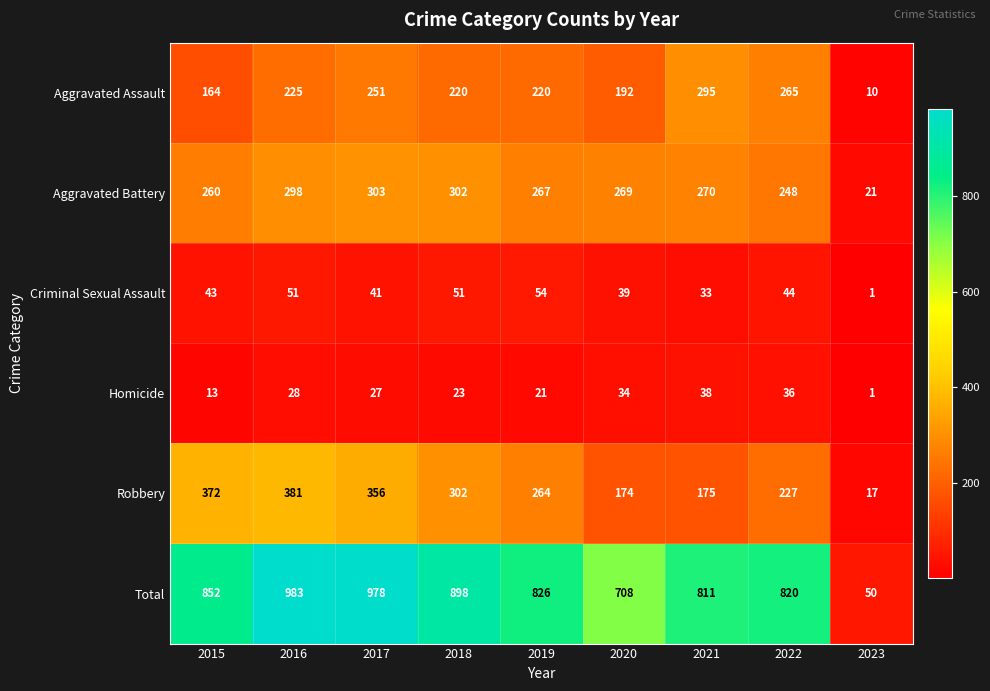

At which label does Aggravated Battery first exceed 269?

2016